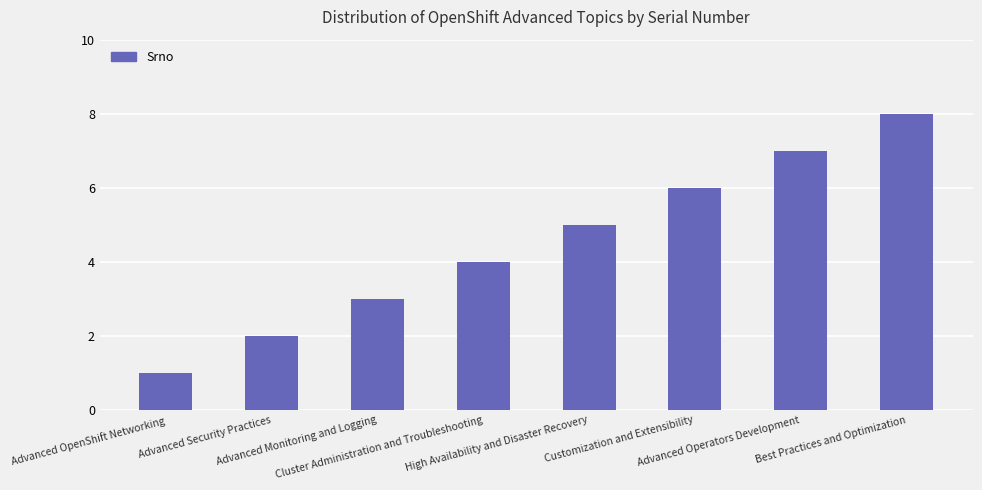

What position from the right is Best Practices and Optimization?

1